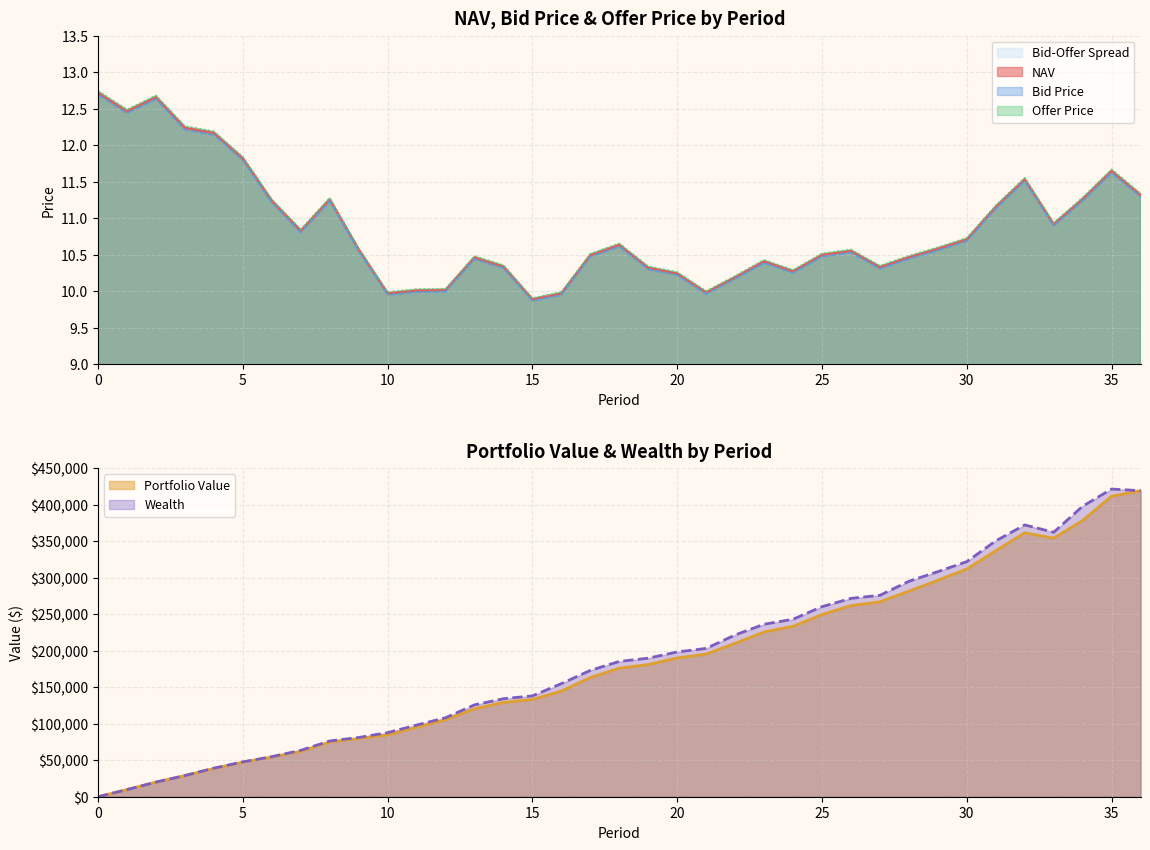

Which has a higher value, 31 or 17?

31